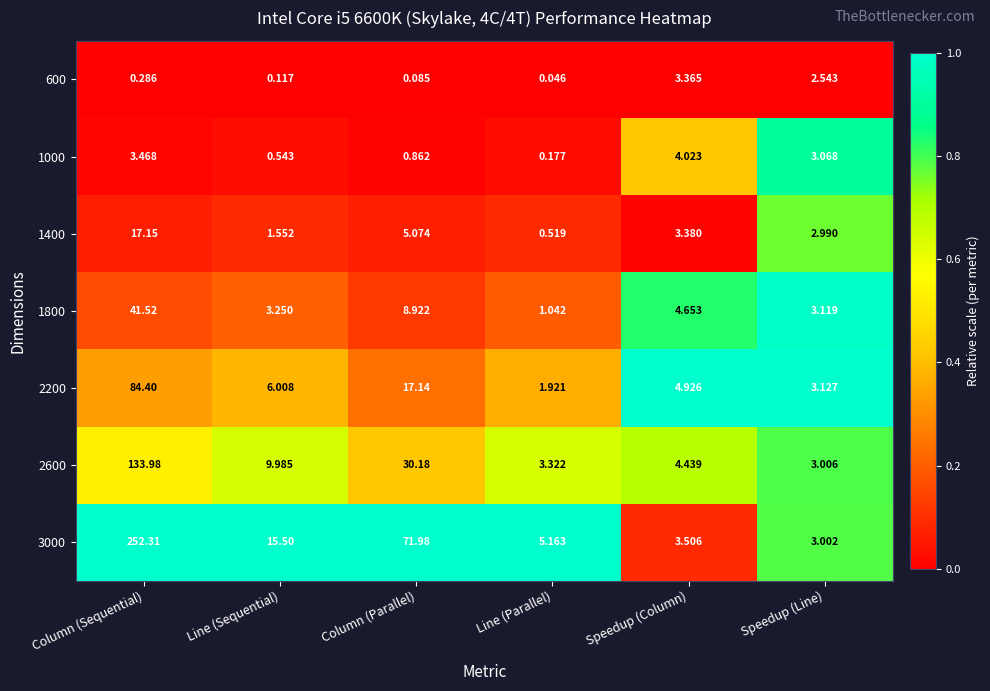

At which category does the chart reach its peak across all series?

Column (Sequential)